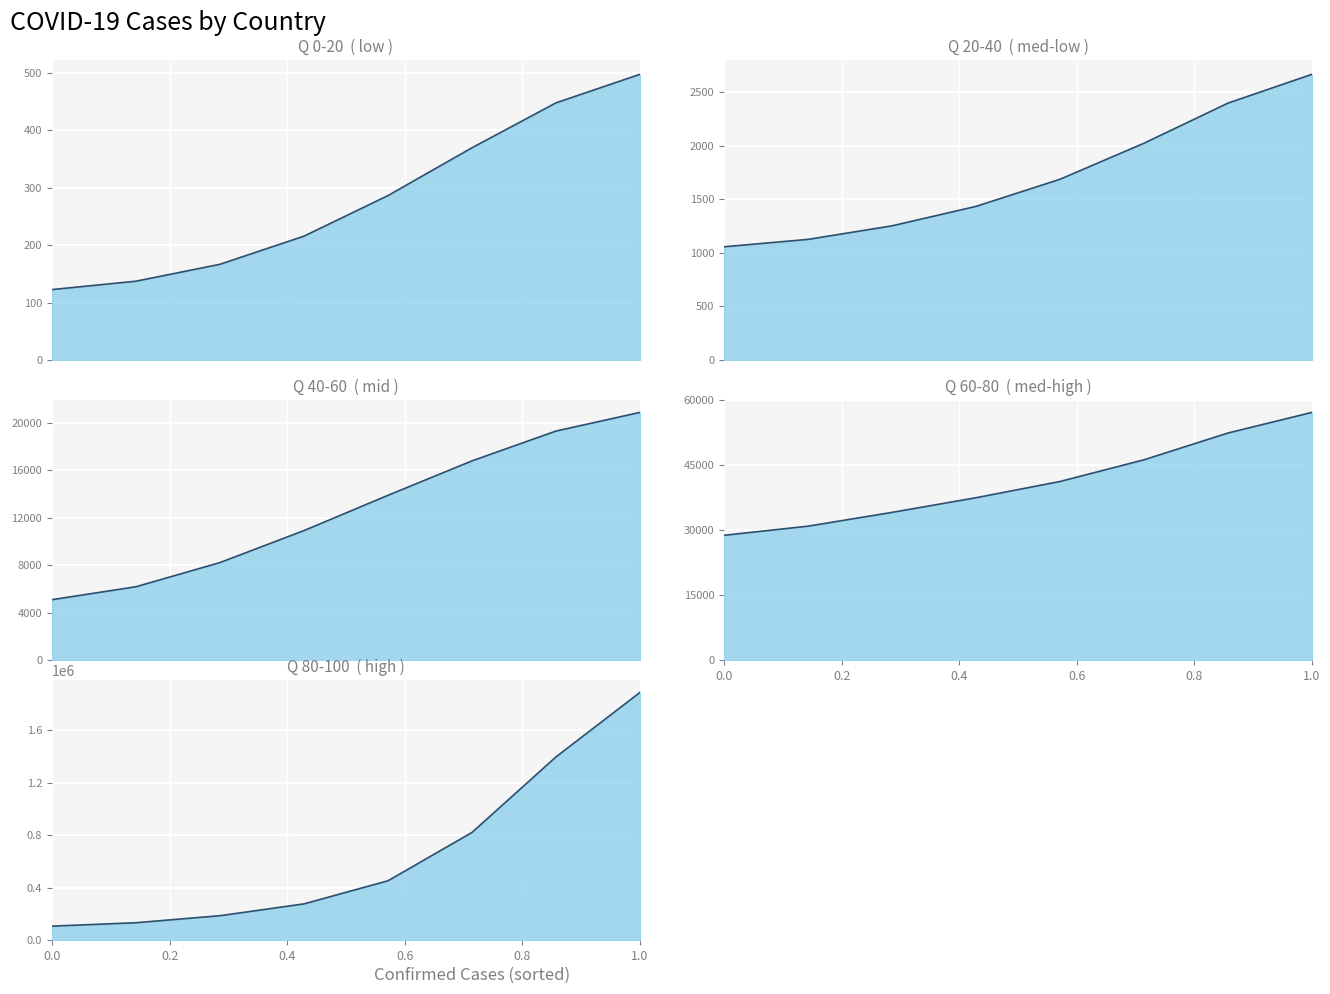

The value of Confirmed at Benin is 755. True or false?

False